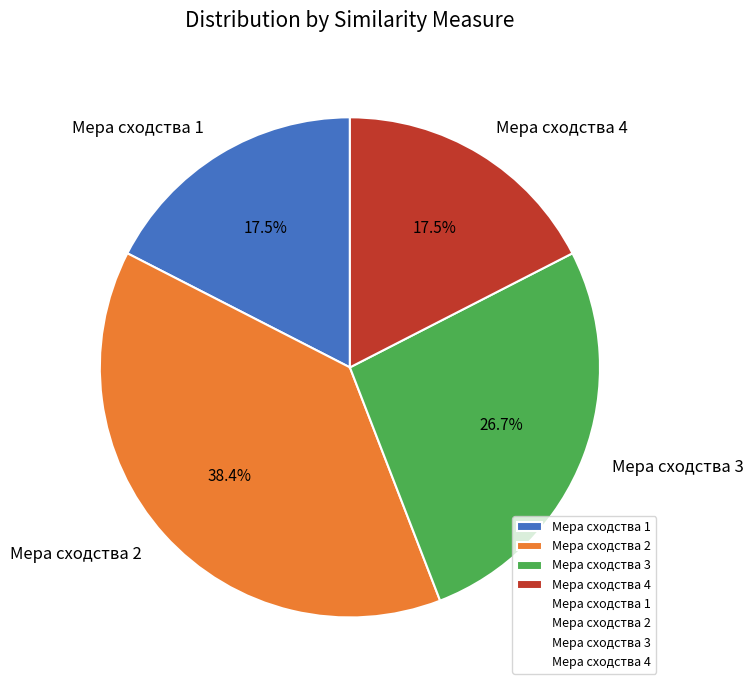

Between Мера сходства 4 and Мера сходства 3, which is larger?

Мера сходства 3